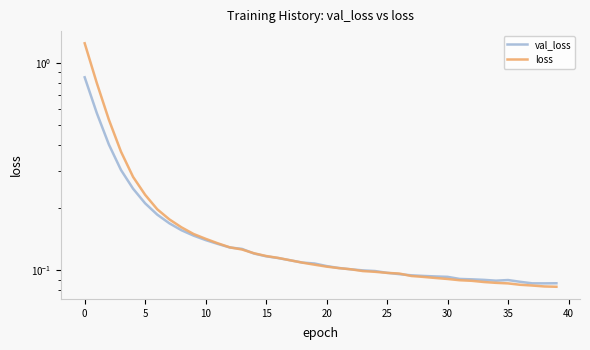

True or false: val_loss and loss intersect in this chart.

True